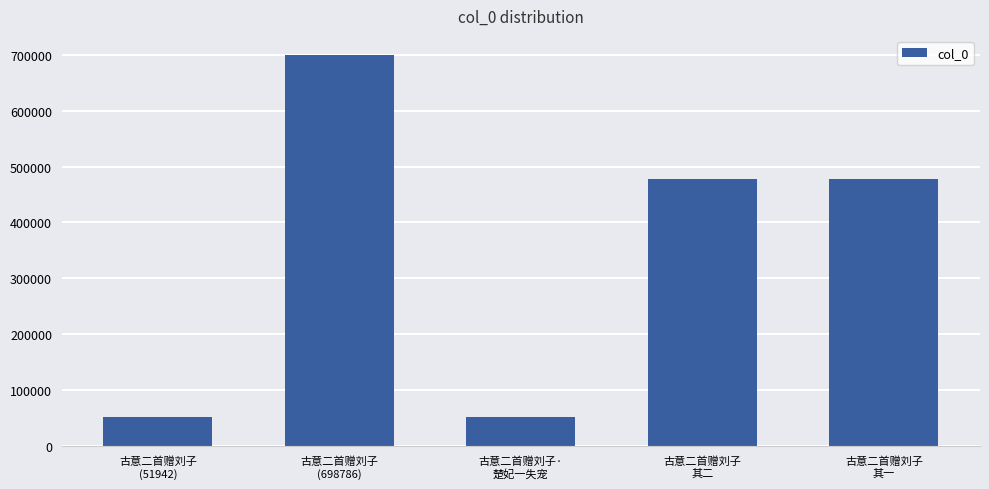

What is the difference between the maximum and minimum values?

646844